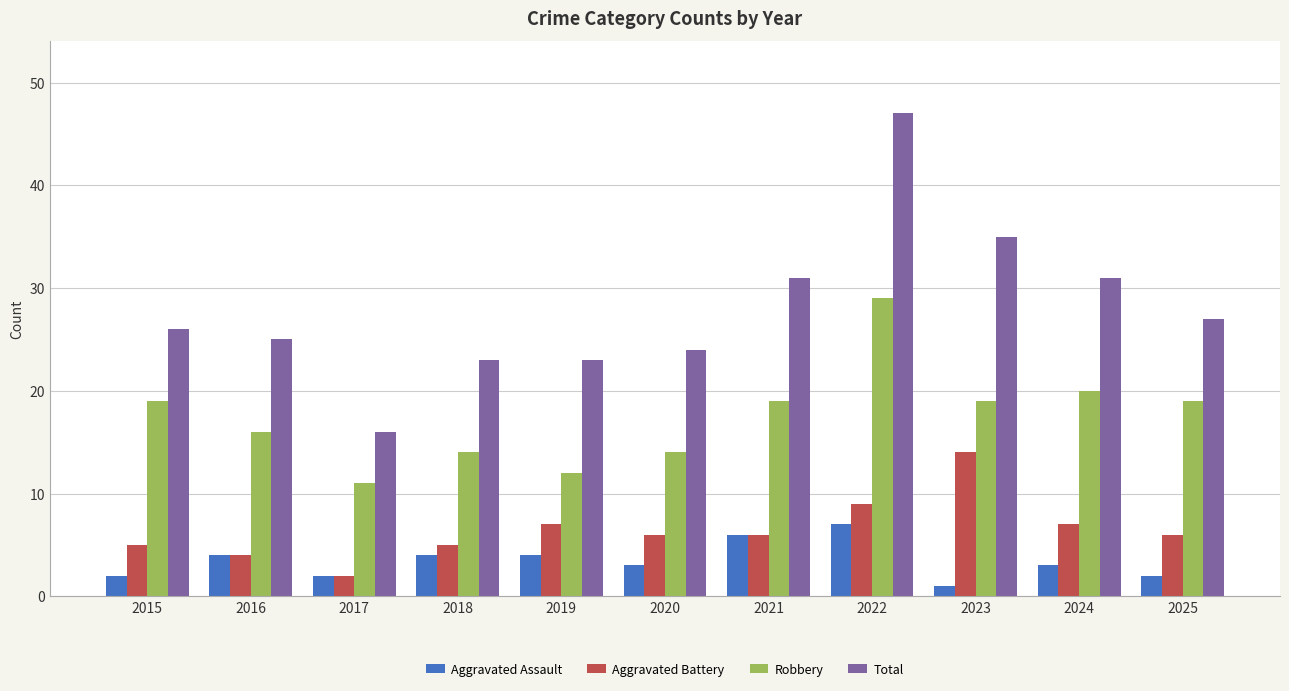

Rank the series by their maximum value, from highest to lowest.

Total, Robbery, Aggravated Battery, Aggravated Assault